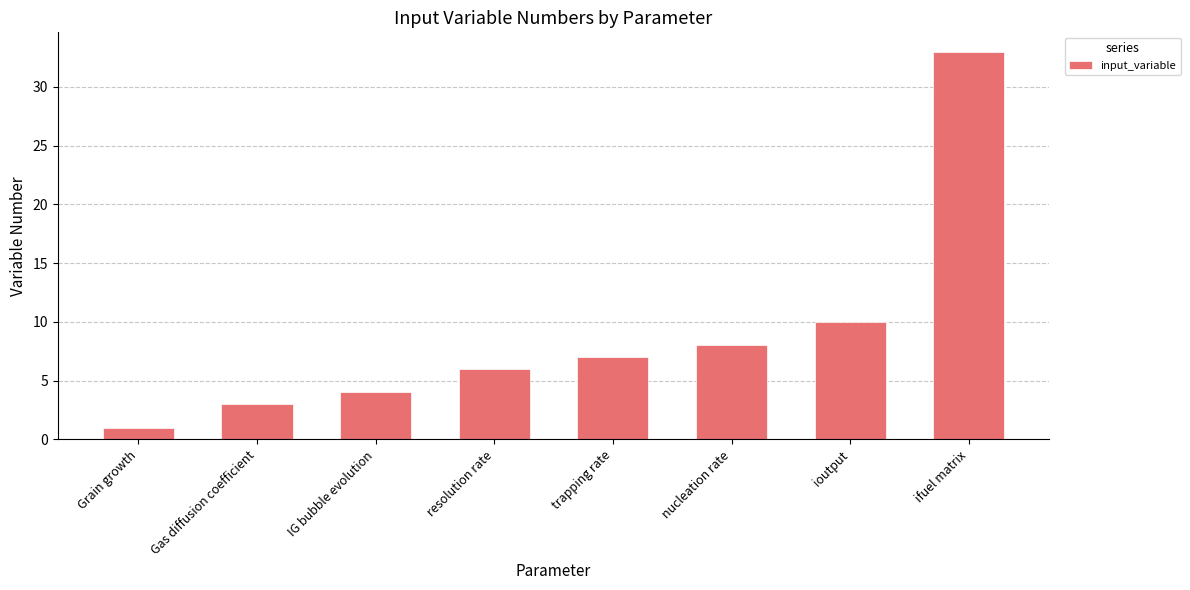

Which category has the highest value across all series?

ifuel matrix